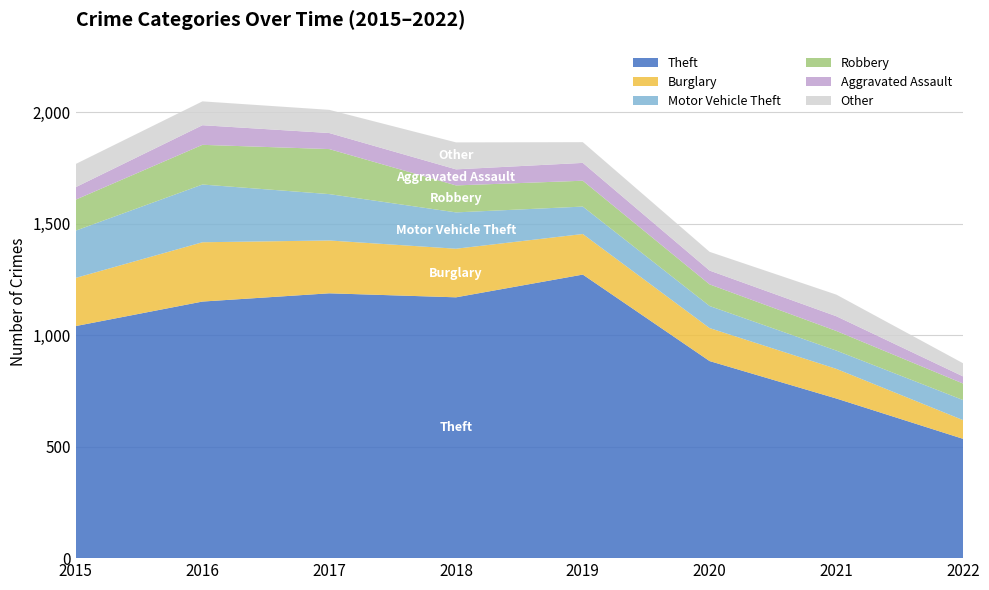

Reading left to right, list all the values displayed in this chart.

Theft: 2015=1041	2016=1151	2017=1188	2018=1170	2019=1272	2020=884	2021=716	2022=535
Burglary: 2015=216	2016=266	2017=237	2018=218	2019=182	2020=148	2021=133	2022=84
Motor Vehicle Theft: 2015=212	2016=259	2017=208	2018=163	2019=123	2020=99	2021=82	2022=90
Robbery: 2015=139	2016=178	2017=202	2018=121	2019=116	2020=97	2021=88	2022=74
Aggravated Assault: 2015=56	2016=88	2017=72	2018=72	2019=80	2020=62	2021=66	2022=32
Other: 2015=104	2016=107	2017=104	2018=121	2019=93	2020=84	2021=97	2022=59